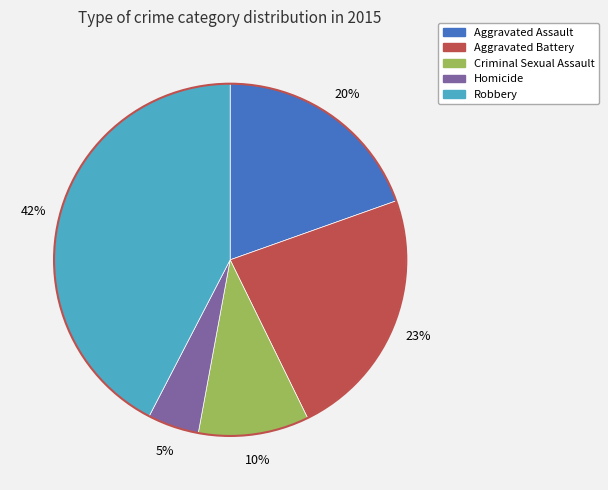

To the nearest percent, what is the average slice percentage?

20%